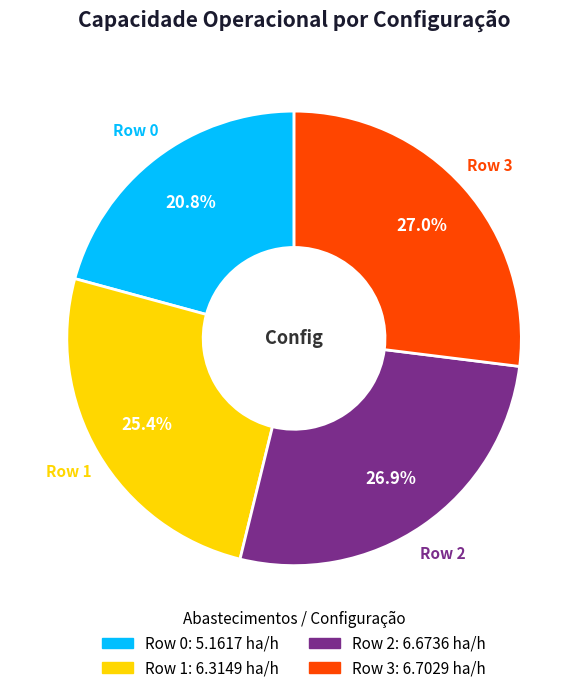

Is there any slice that represents more than half of the pie?

No